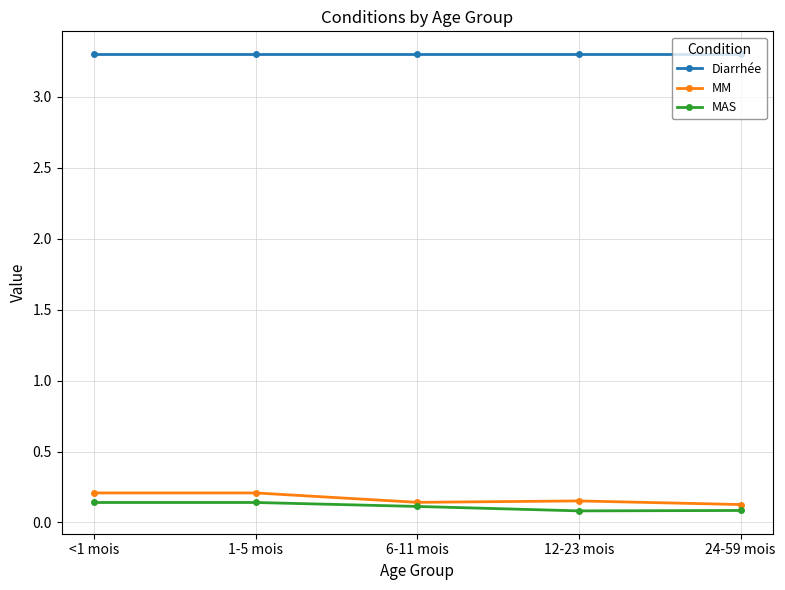

True or false: MAS has a value of 0.1 at <1 mois.

True